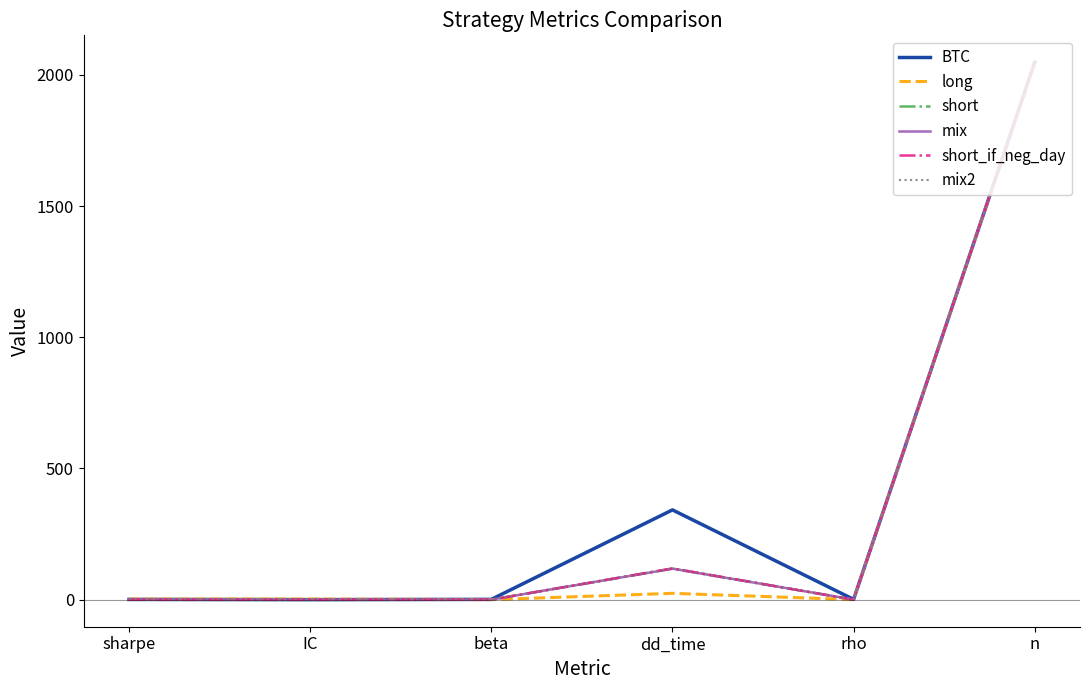

True or false: short has a value of 118.0 at dd_time.

True